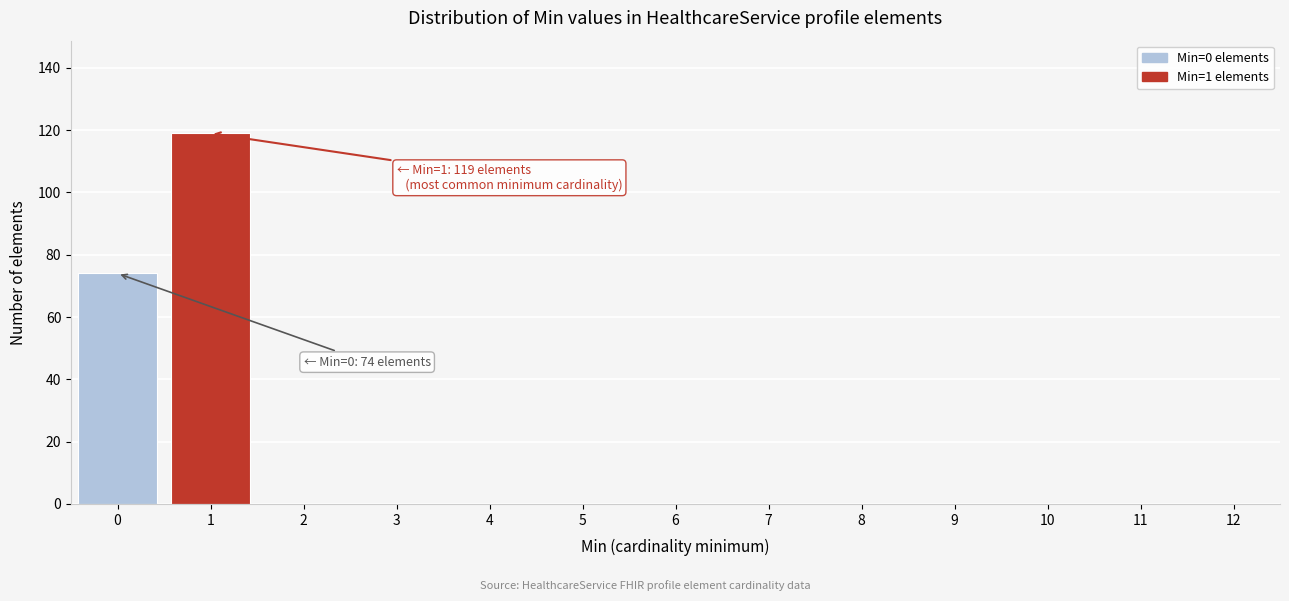

Reading left to right, list all the values displayed in this chart.

0=74	1=119	2=0	3=0	4=0	5=0	6=0	7=0	8=0	9=0	10=0	11=0	12=0